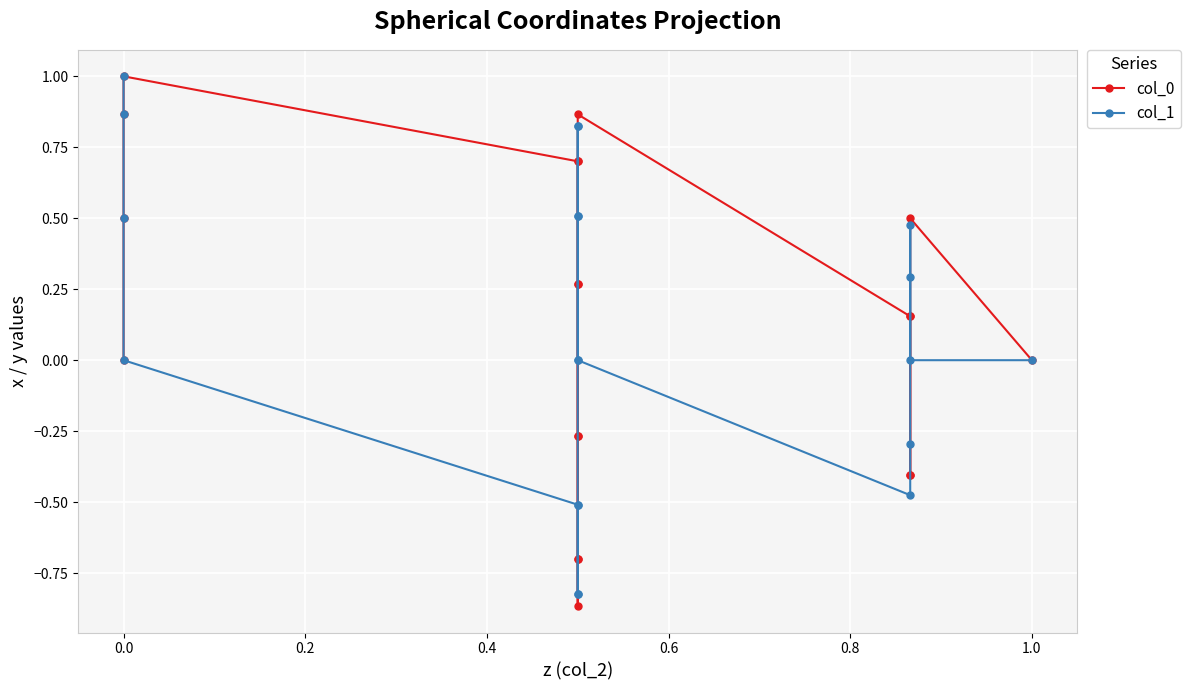

After their last crossing, which series has the higher values: col_1 or col_0?

col_1